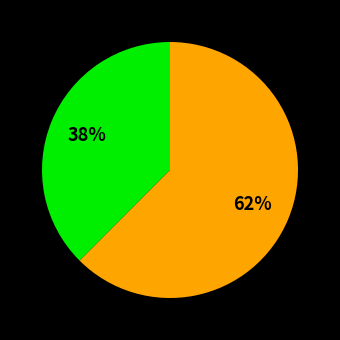

Is there any slice that represents more than half of the pie?

Yes